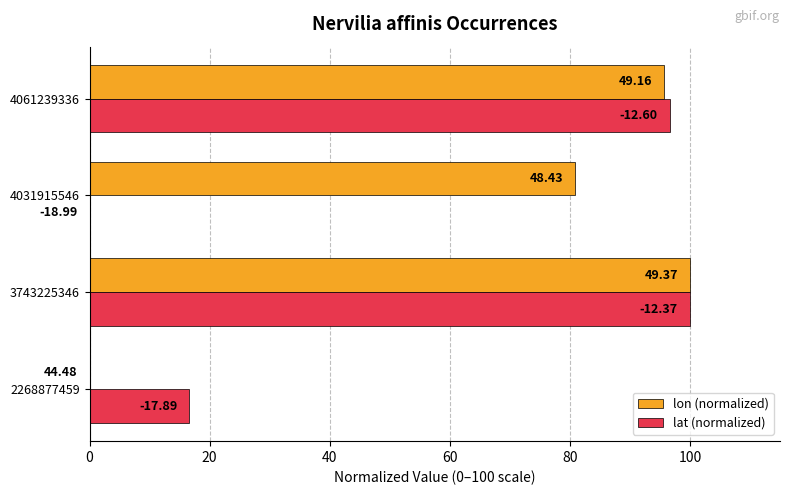

Rank the series by their average value, from highest to lowest.

lon (normalized), lat (normalized)